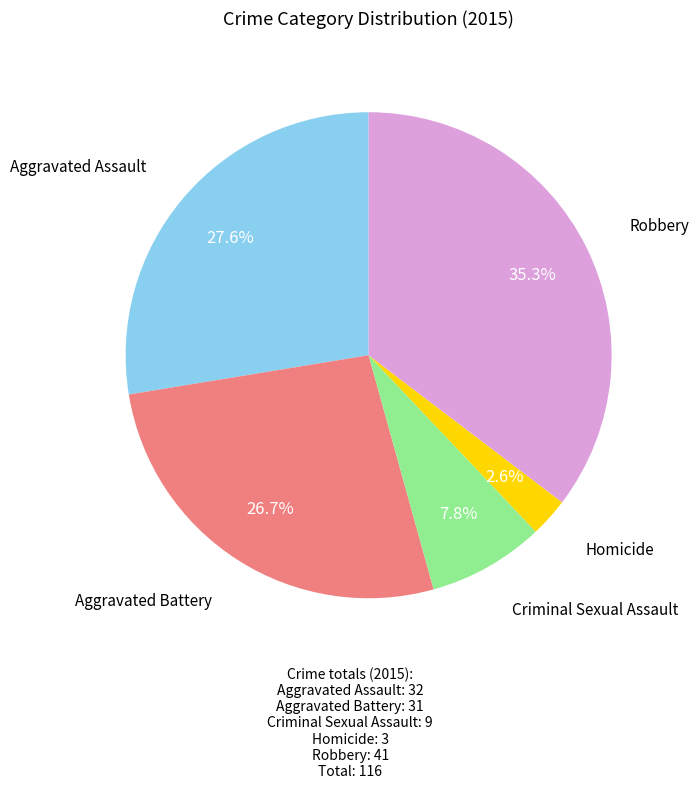

Is there any slice that represents more than half of the pie?

No